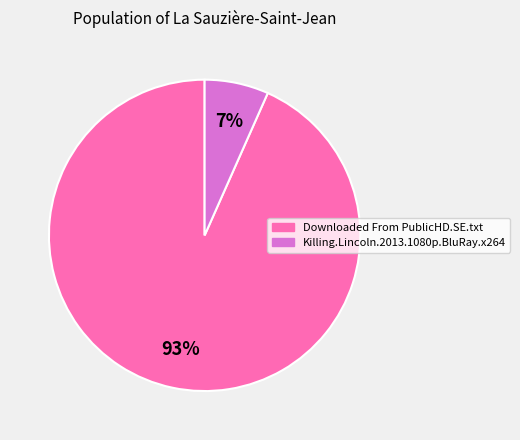

What is the smallest slice in the pie chart?

Killing.Lincoln.2013.1080p.BluRay.x264